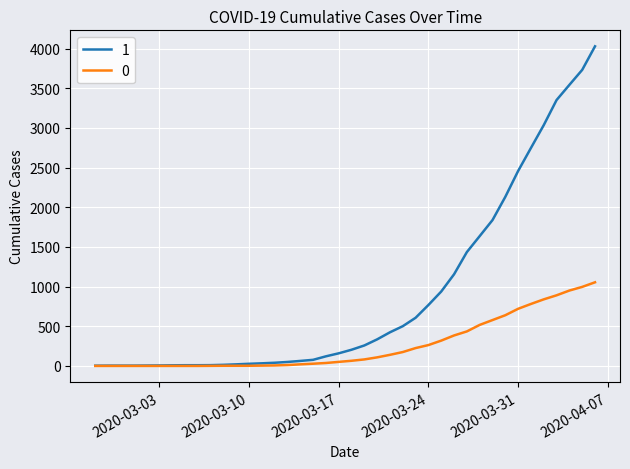

List the series in order of their peak value, lowest first.

0, 1